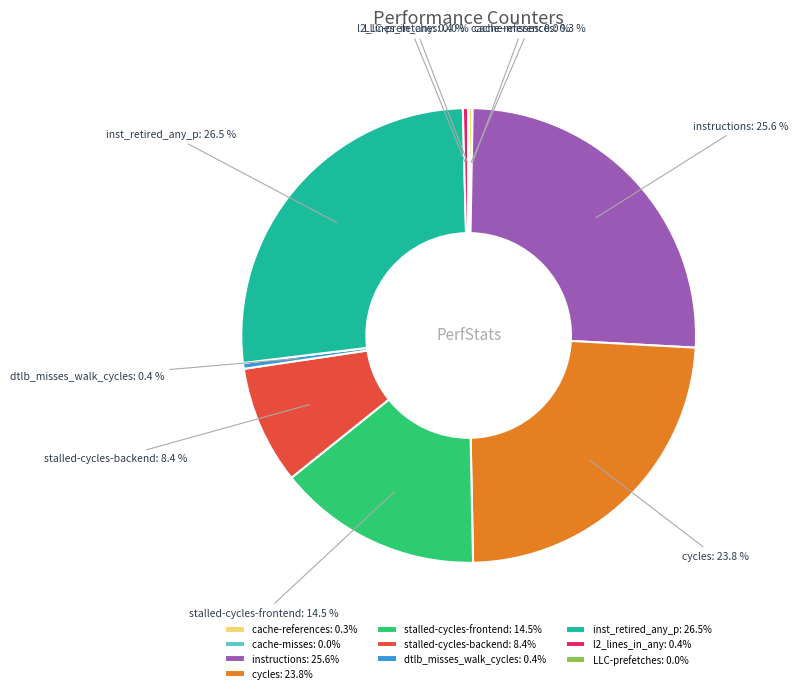

Combined, what portion of the pie is stalled-cycles-frontend and l2_lines_in_any?

14.9%